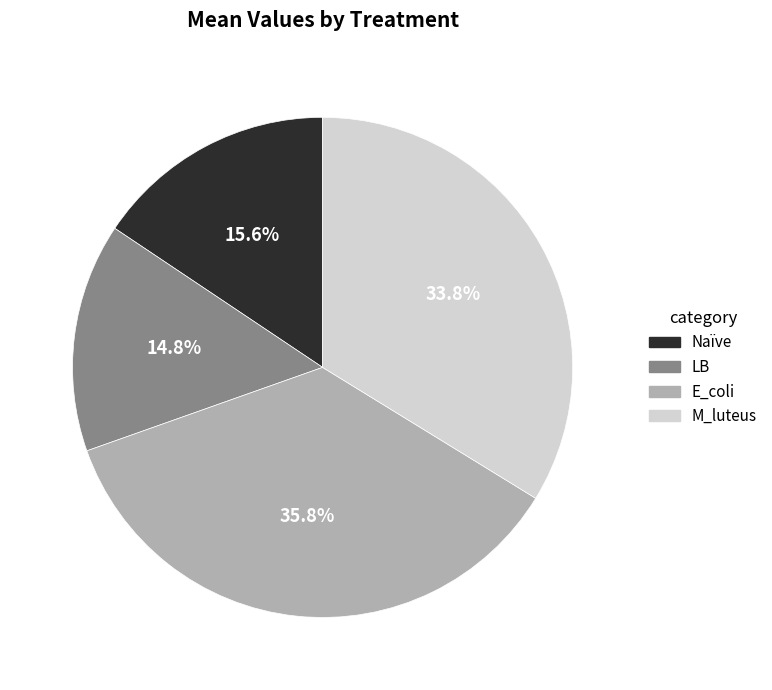

Rank the categories by value from lowest to highest.

LB, Naïve, M_luteus, E_coli